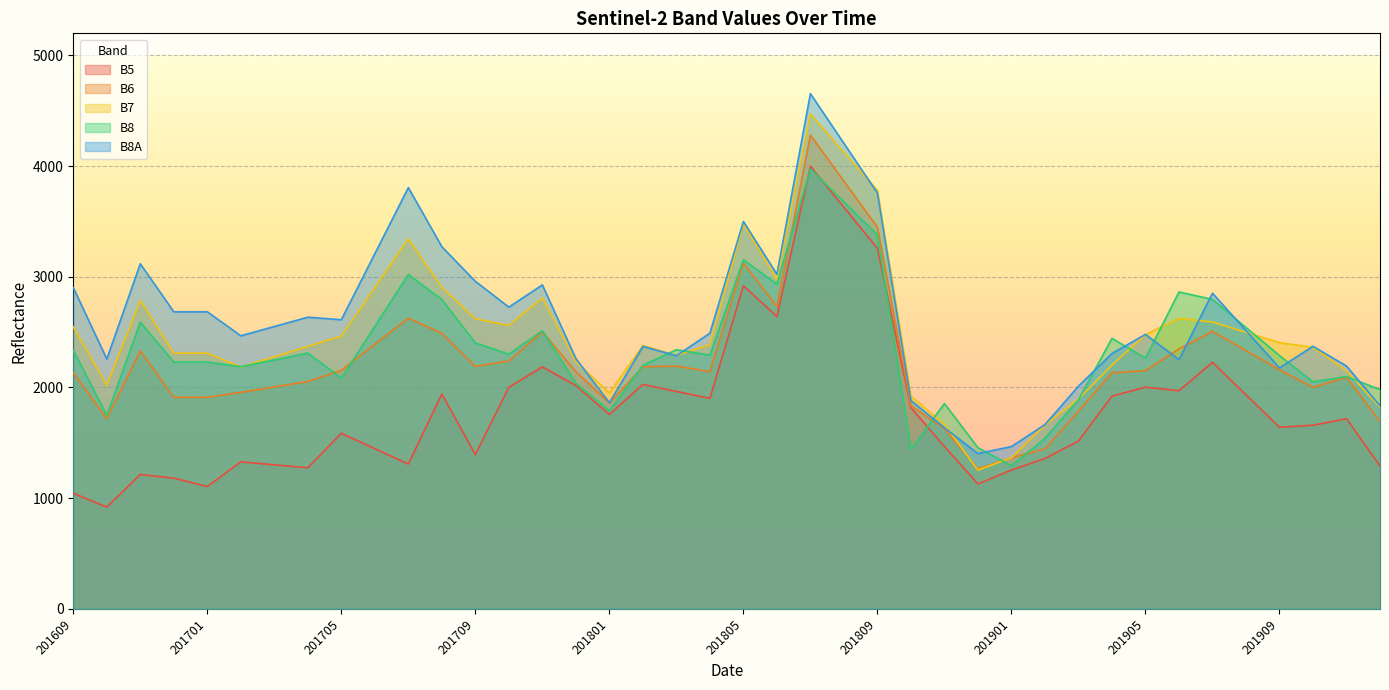

Reading left to right, list all the values displayed in this chart.

B5: 201609=1044	201610=919	201611=1214	201612=1181	201701=1105	201702=1328	201703=1301	201704=1275	201705=1586	201706=1447	201707=1308	201708=1941	201709=1394	201710=2002	201711=2186	201712=2017	201801=1756	201802=2028	201803=1964	201804=1902	201805=2919	201806=2642	201807=3999	201808=3628	201809=3258	201810=1817	201811=1467	201812=1128	201901=1254	201902=1359	201903=1516	201904=1922	201905=2003	201906=1971	201907=2227	201908=1934	201909=1641	201910=1659	201911=1718	201912=1291
B6: 201609=2132	201610=1718	201611=2332	201612=1911	201701=1911	201702=1956	201703=2005	201704=2054	201705=2156	201706=2391	201707=2627	201708=2489	201709=2190	201710=2240	201711=2503	201712=2143	201801=1859	201802=2188	201803=2193	201804=2143	201805=3124	201806=2732	201807=4281	201808=3864	201809=3447	201810=1835	201811=1629	201812=1266	201901=1365	201902=1445	201903=1786	201904=2133	201905=2152	201906=2349	201907=2507	201908=2333	201909=2160	201910=2001	201911=2092	201912=1692
B7: 201609=2548	201610=2021	201611=2787	201612=2310	201701=2310	201702=2185	201703=2278	201704=2372	201705=2463	201706=2903	201707=3343	201708=2904	201709=2621	201710=2560	201711=2810	201712=2232	201801=1951	201802=2379	201803=2290	201804=2387	201805=3479	201806=2975	201807=4472	201808=4126	201809=3781	201810=1921	201811=1665	201812=1253	201901=1366	201902=1661	201903=1897	201904=2202	201905=2478	201906=2624	201907=2592	201908=2498	201909=2405	201910=2363	201911=2151	201912=1821
B8: 201609=2337	201610=1748	201611=2590	201612=2230	201701=2230	201702=2188	201703=2249	201704=2311	201705=2085	201706=2553	201707=3021	201708=2795	201709=2403	201710=2301	201711=2513	201712=2039	201801=1790	201802=2200	201803=2341	201804=2292	201805=3154	201806=2934	201807=3975	201808=3677	201809=3379	201810=1441	201811=1855	201812=1456	201901=1293	201902=1540	201903=1889	201904=2444	201905=2265	201906=2863	201907=2796	201908=2542	201909=2288	201910=2051	201911=2099	201912=1981
B8A: 201609=2903	201610=2257	201611=3118	201612=2684	201701=2684	201702=2467	201703=2551	201704=2635	201705=2612	201706=3209	201707=3806	201708=3272	201709=2959	201710=2726	201711=2927	201712=2261	201801=1862	201802=2371	201803=2287	201804=2491	201805=3500	201806=3023	201807=4655	201808=4206	201809=3757	201810=1882	201811=1636	201812=1403	201901=1466	201902=1665	201903=2012	201904=2307	201905=2480	201906=2251	201907=2852	201908=2514	201909=2177	201910=2372	201911=2194	201912=1834